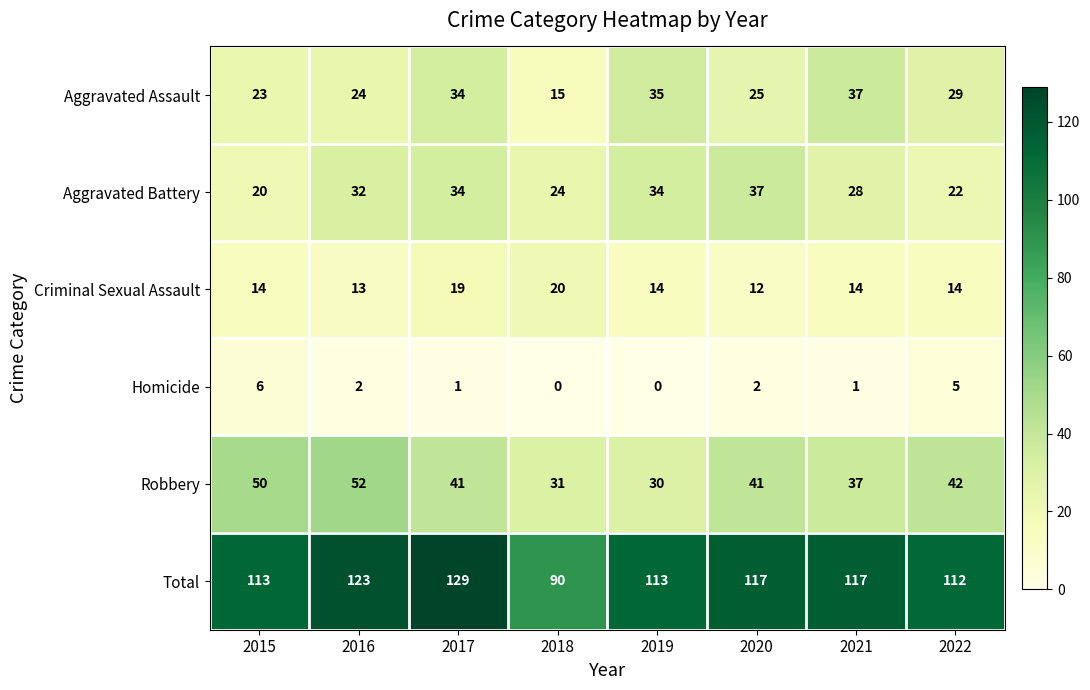

What is the greatest value displayed?

129